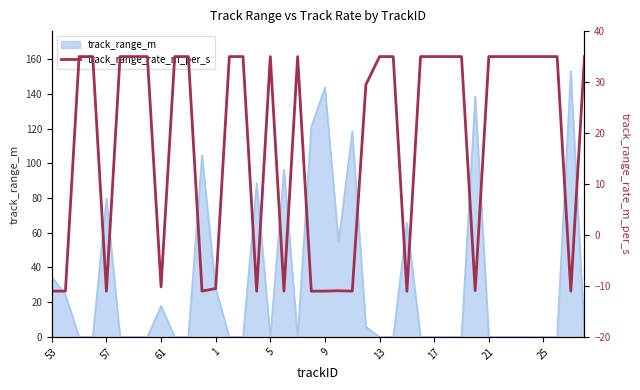

What is the ratio of the value at 9 to the value at 30?

1.0